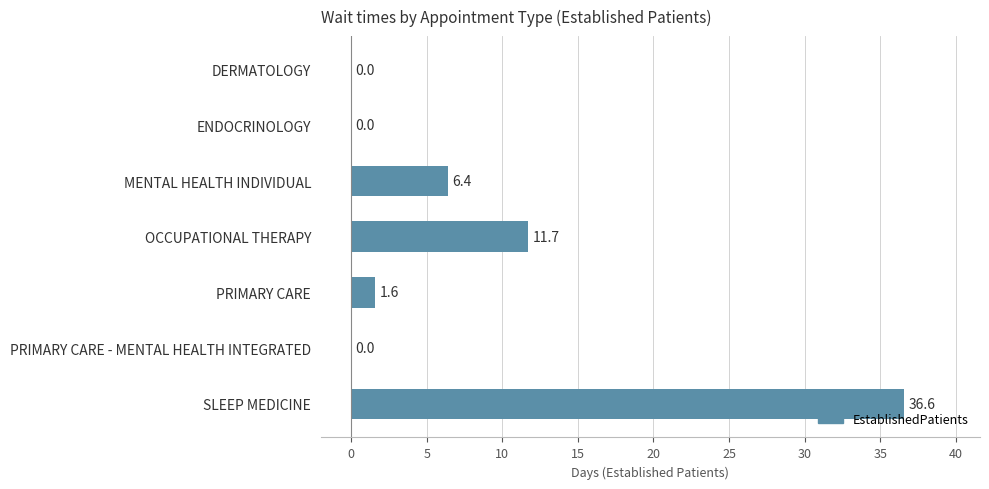

Which category has the highest value across all series?

SLEEP MEDICINE